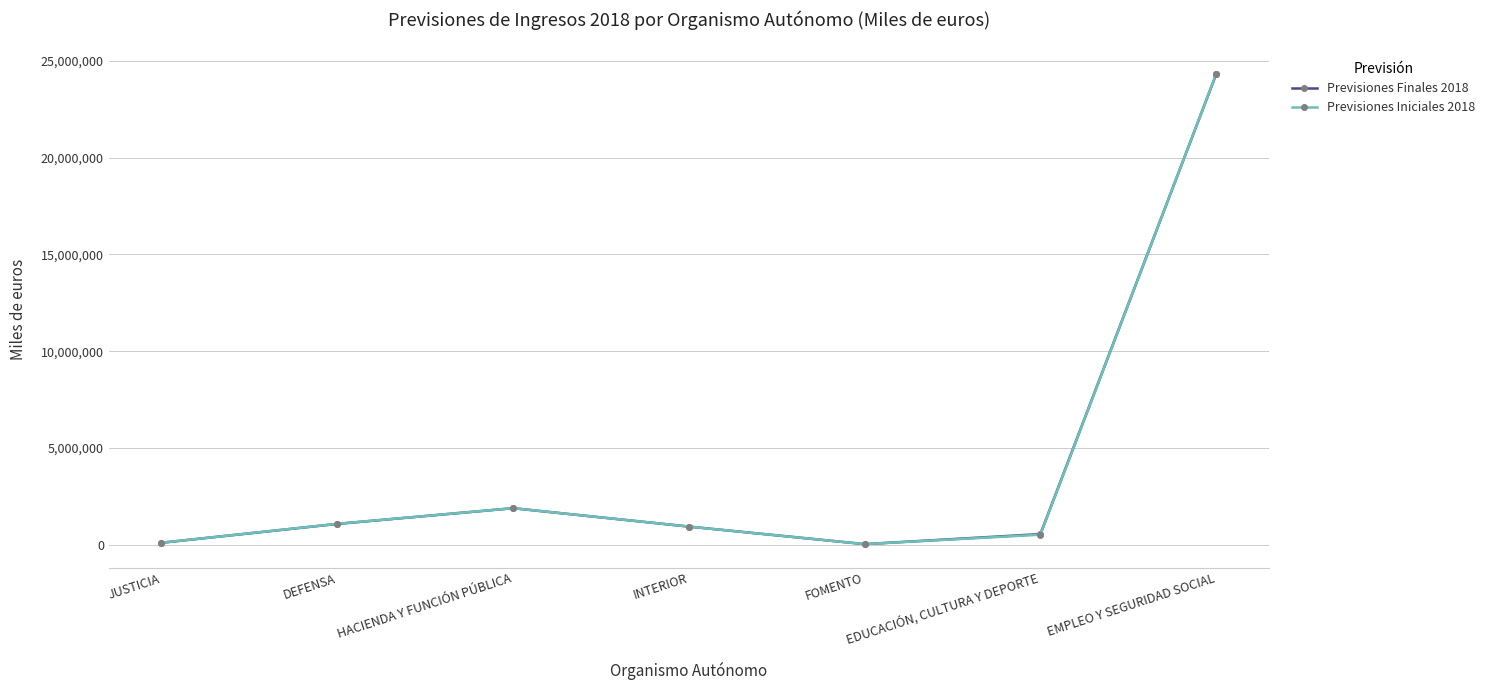

How many lines are shown in the chart?

2